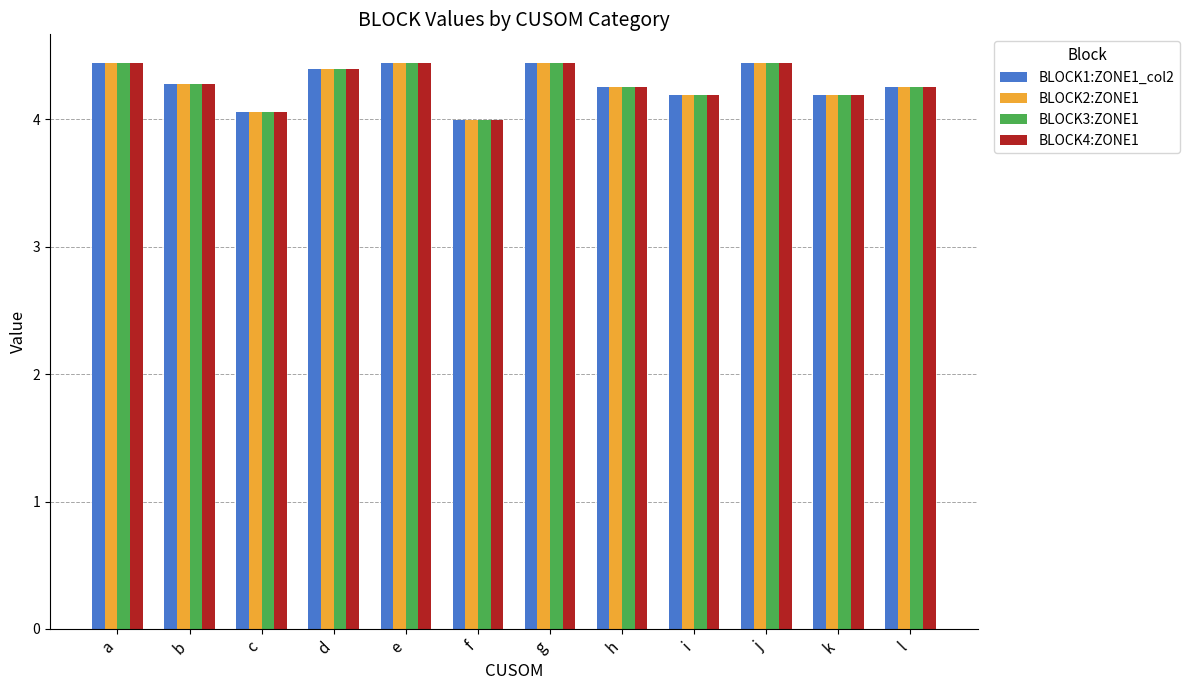

What is the difference between the BLOCK4:ZONE1 values at a and h?

0.2